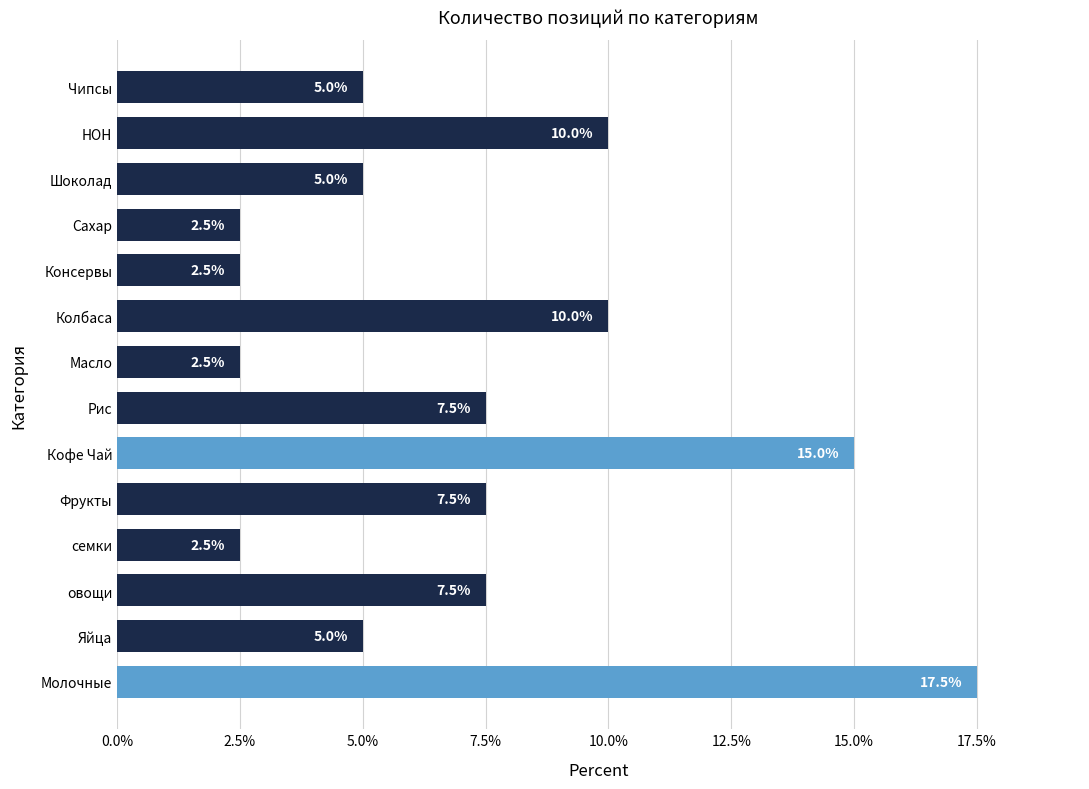

Reading bottom to top, transcribe all the data shown in this chart.

Молочные=17.5	Яйца=5.0	овощи=7.5	семки=2.5	Фрукты=7.5	Кофе Чай=15.0	Рис=7.5	Масло=2.5	Колбаса=10.0	Консервы=2.5	Сахар=2.5	Шоколад=5.0	НОН=10.0	Чипсы=5.0